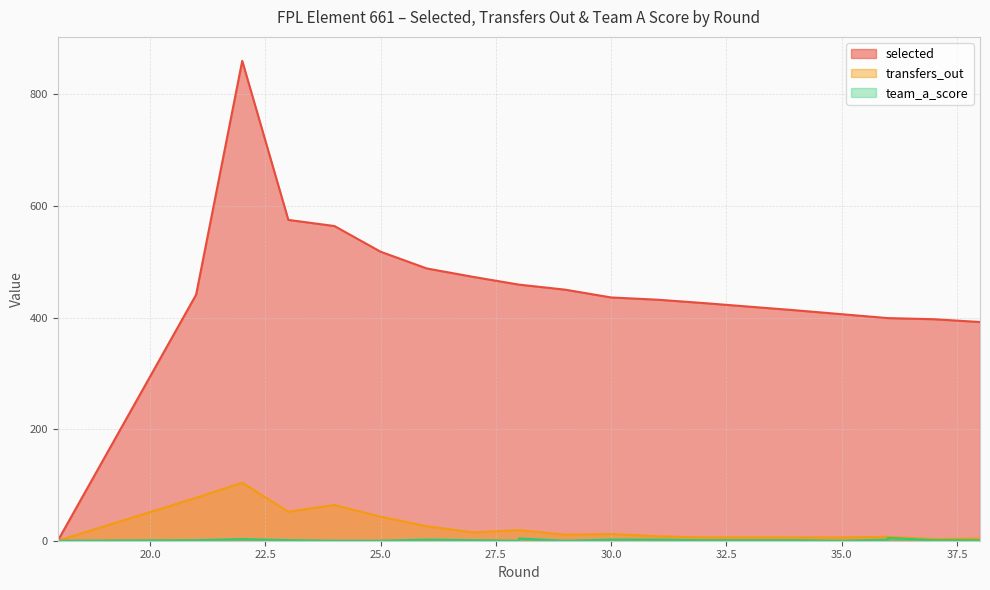

What are all the series names shown in the legend?

selected, transfers_out, team_a_score